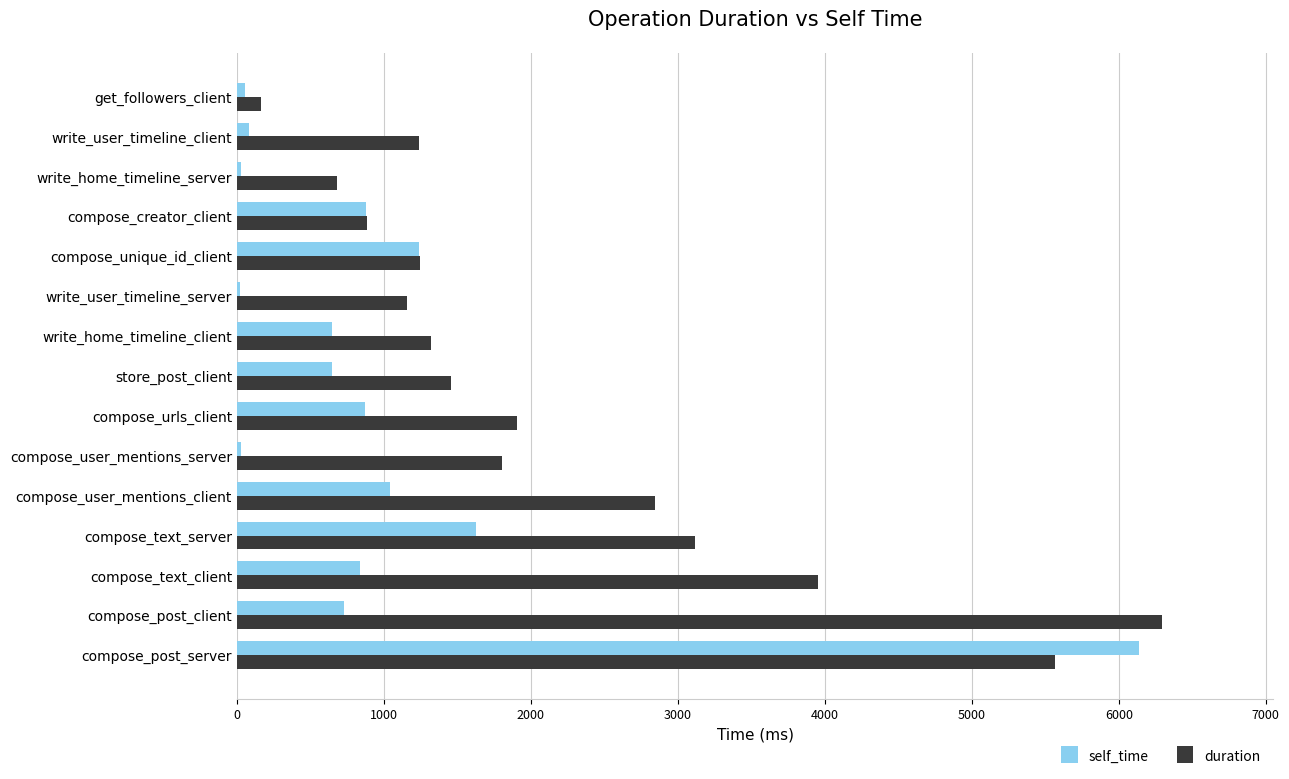

Is it true that duration equals 1903 at compose_urls_client?

True